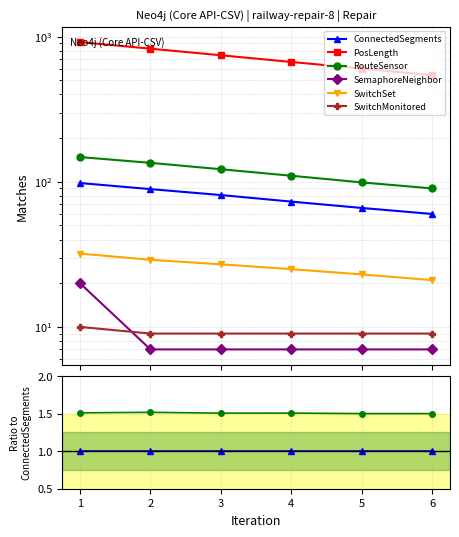

Which has a higher value, 4 or 1?

4